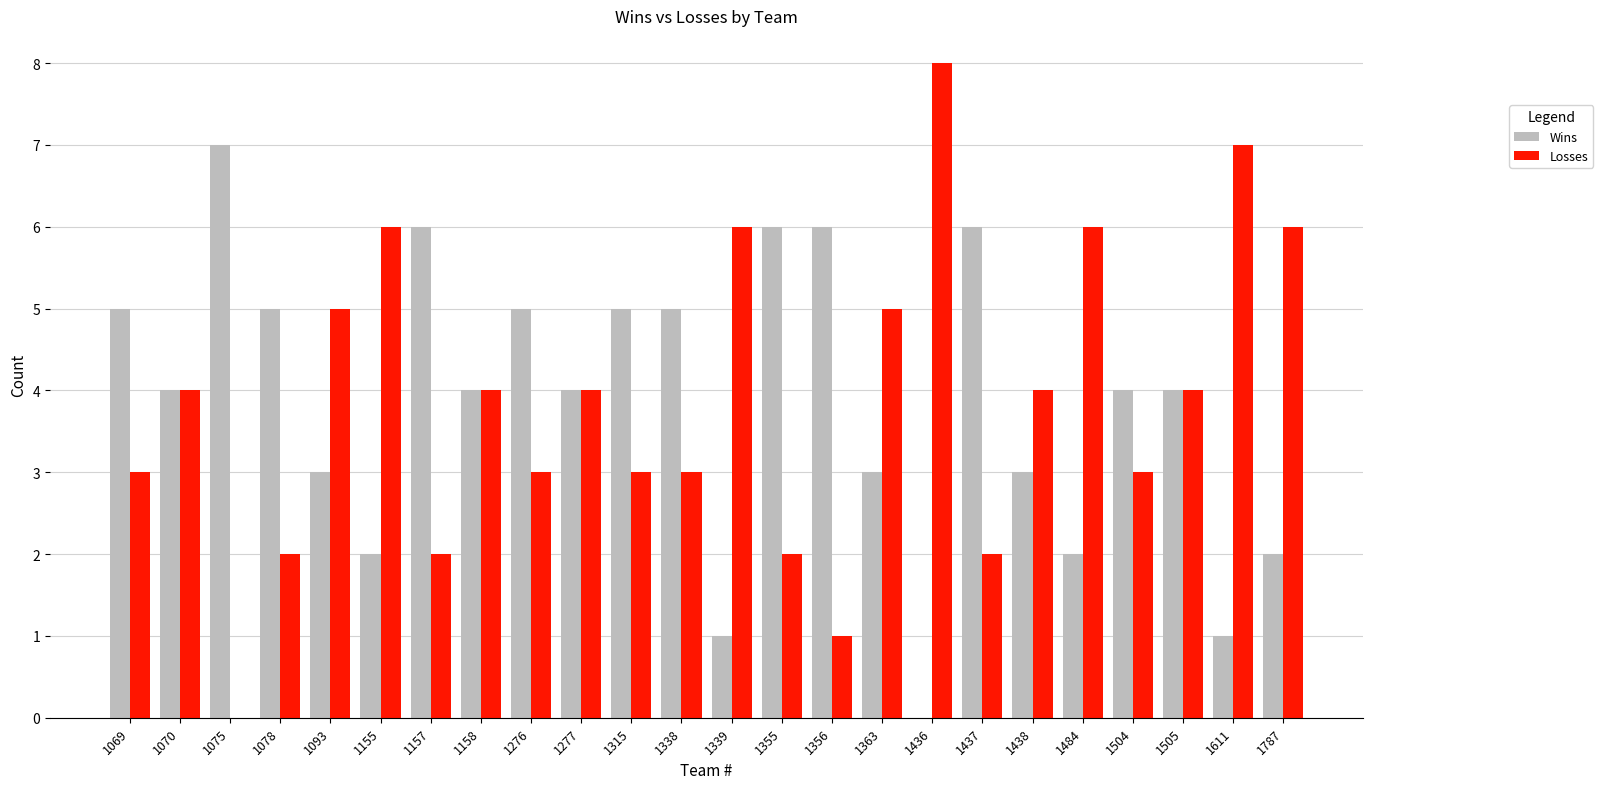

What is the sum of the Losses values at 1356 and 1355?

3